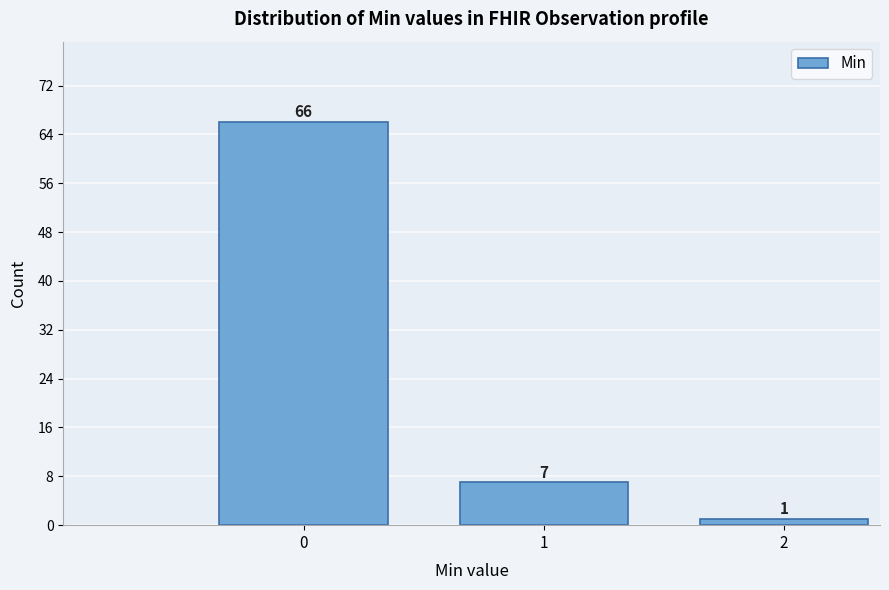

Reading left to right, transcribe all the data shown in this chart.

66	7	1